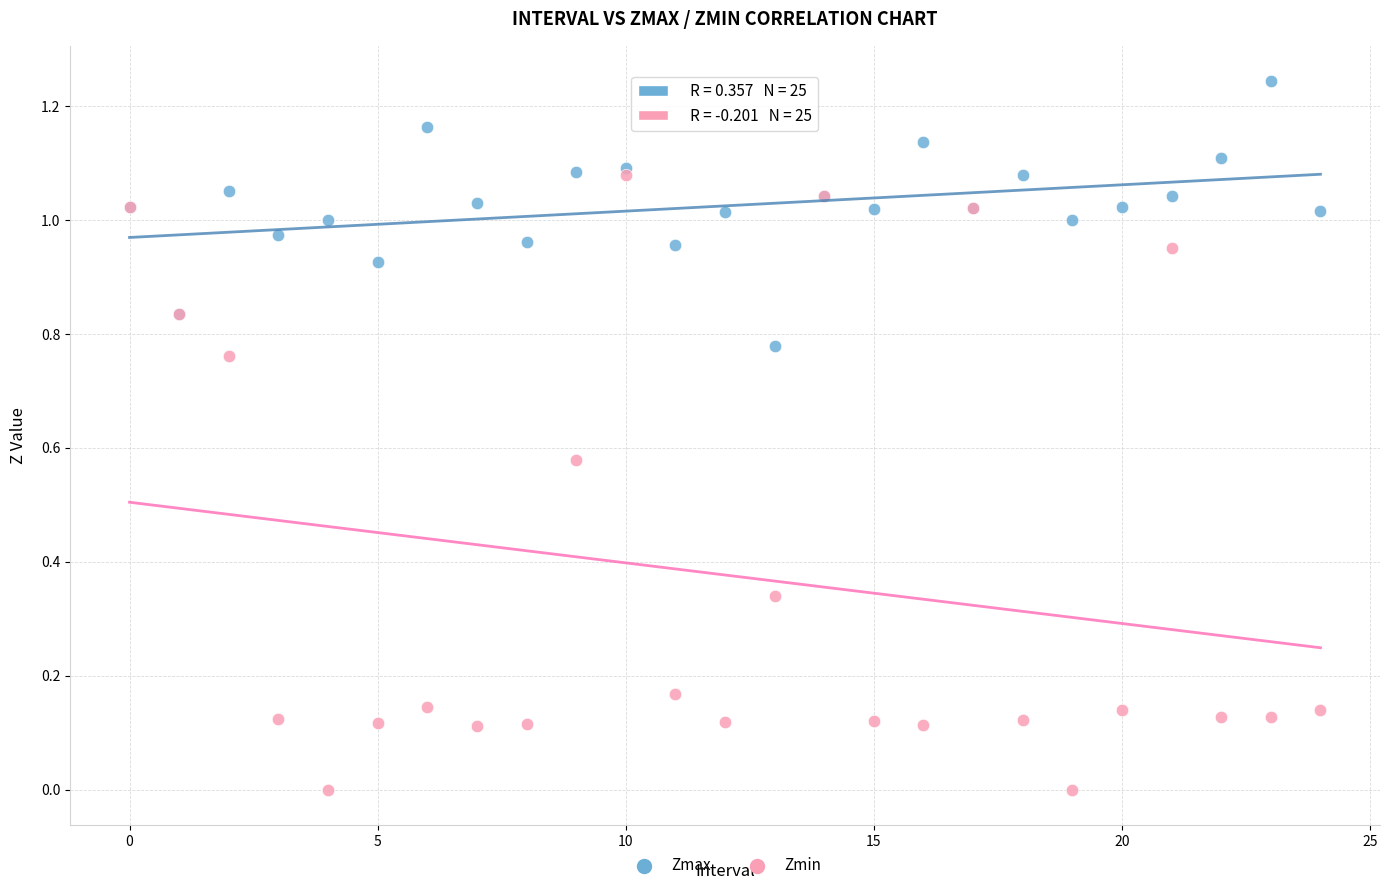

Which series reaches the minimum Y coordinate?

Zmin